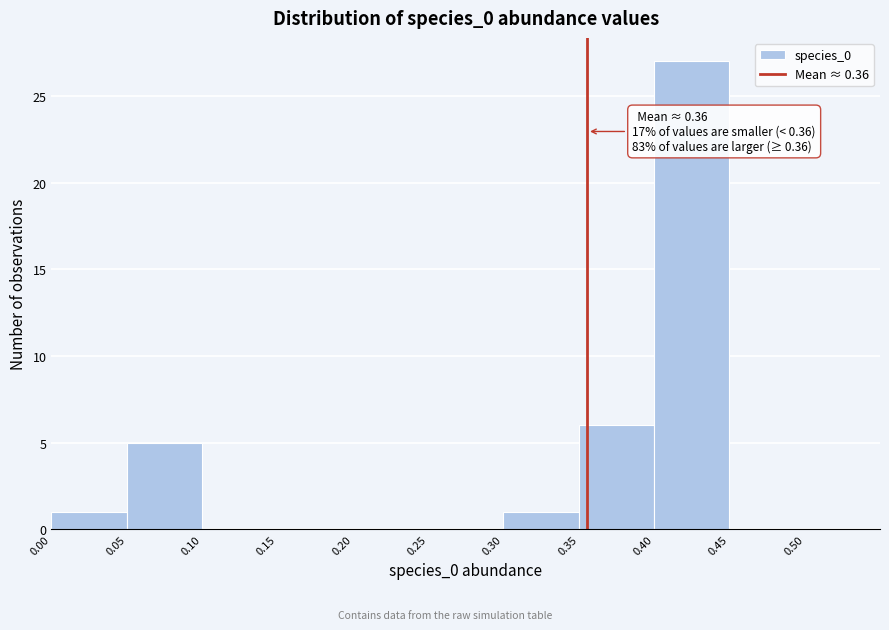

Which range on the x-axis has the tallest bar?

0.40 to 0.45